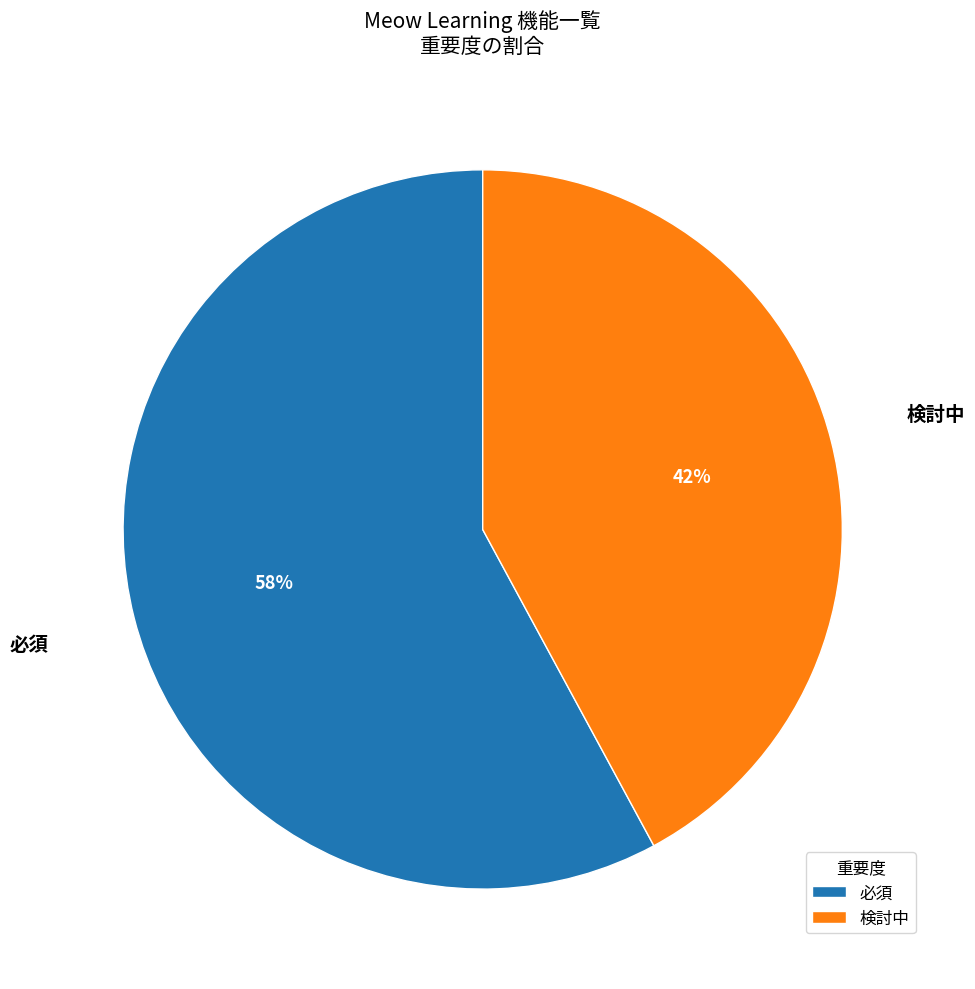

What is the largest slice in the pie chart?

必須